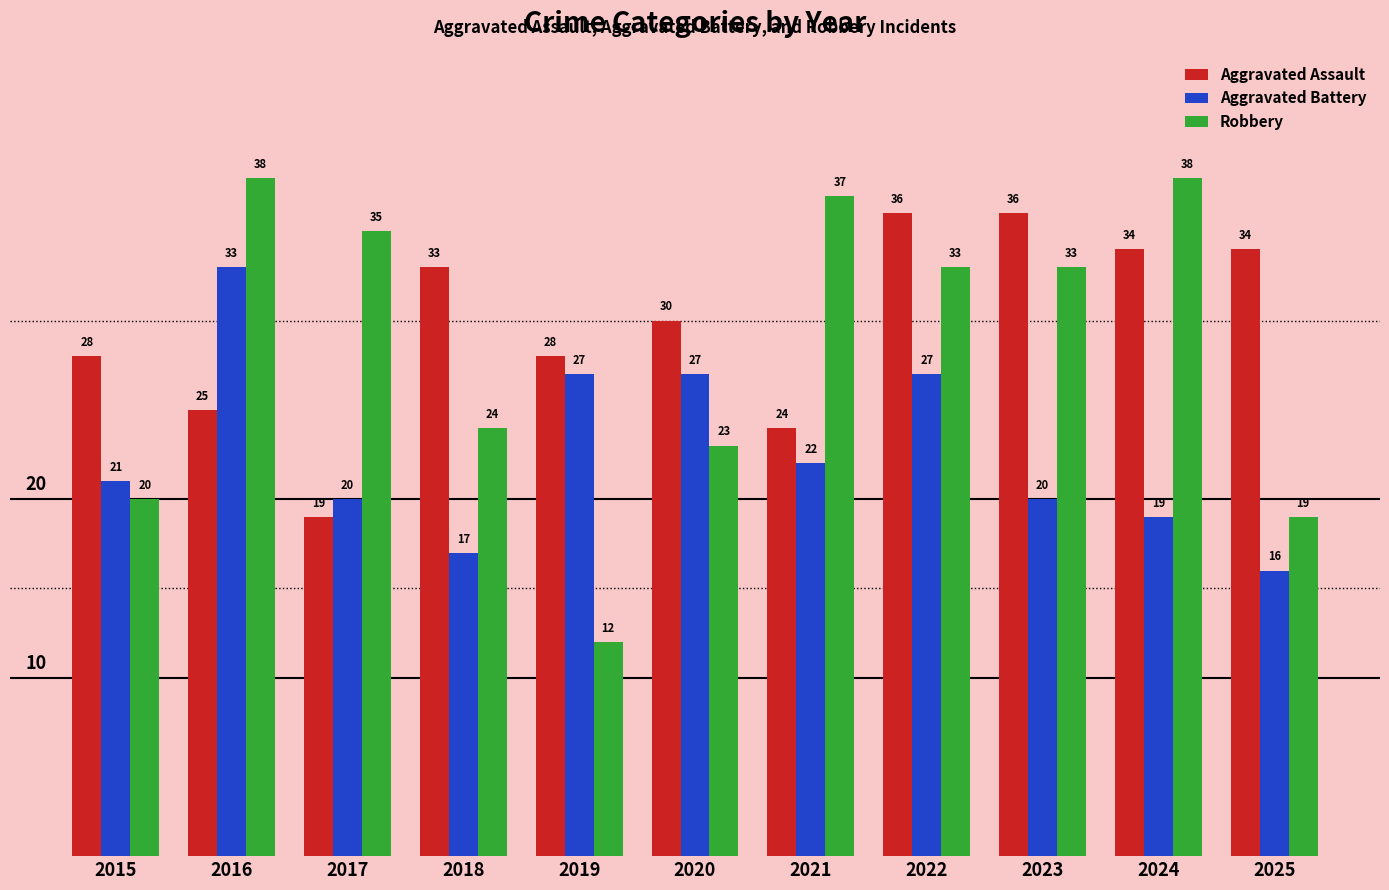

The Robbery series shows 37 at 2018. True or false?

False